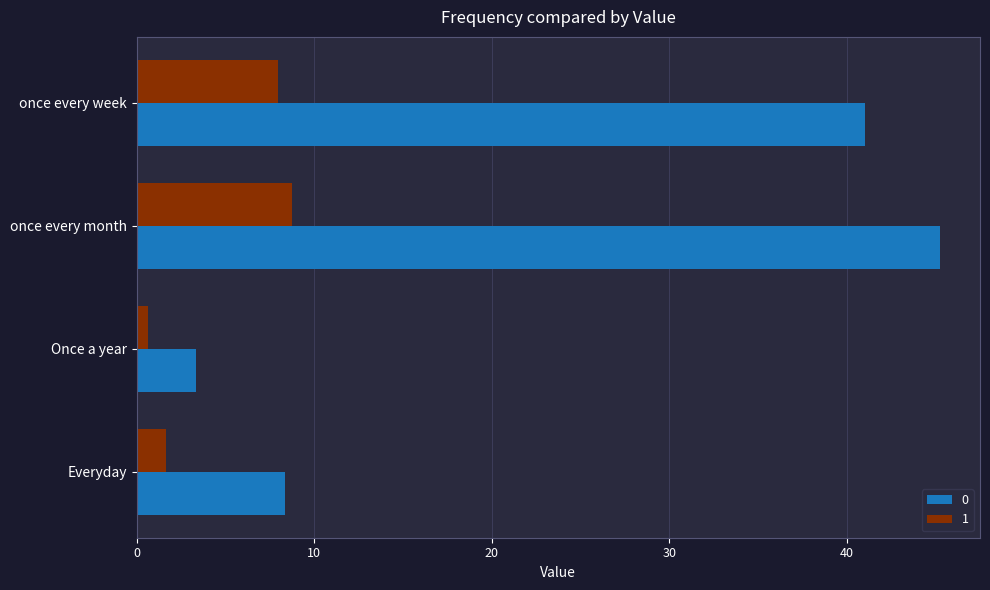

Is the value of 1 at Everyday greater than the value of 0 at Once a year?

No